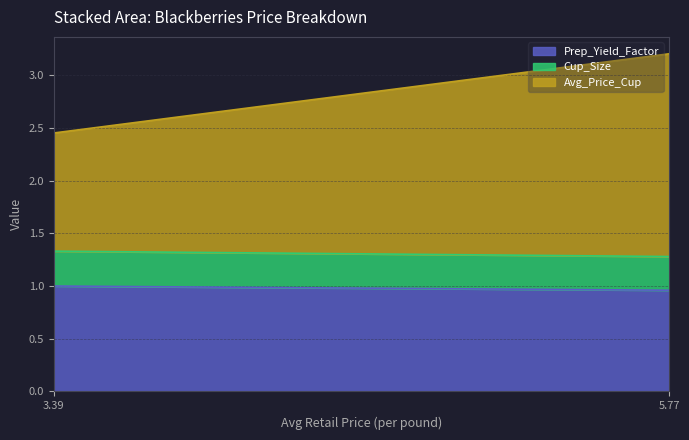

Reading left to right, extract all data points from this chart.

Prep_Yield_Factor: 5.774708250353515=1.0	3.388500854264016=1.0
Cup_Size: 5.774708250353515=0.3	3.388500854264016=0.3
Avg_Price_Cup: 5.774708250353515=1.9	3.388500854264016=1.1